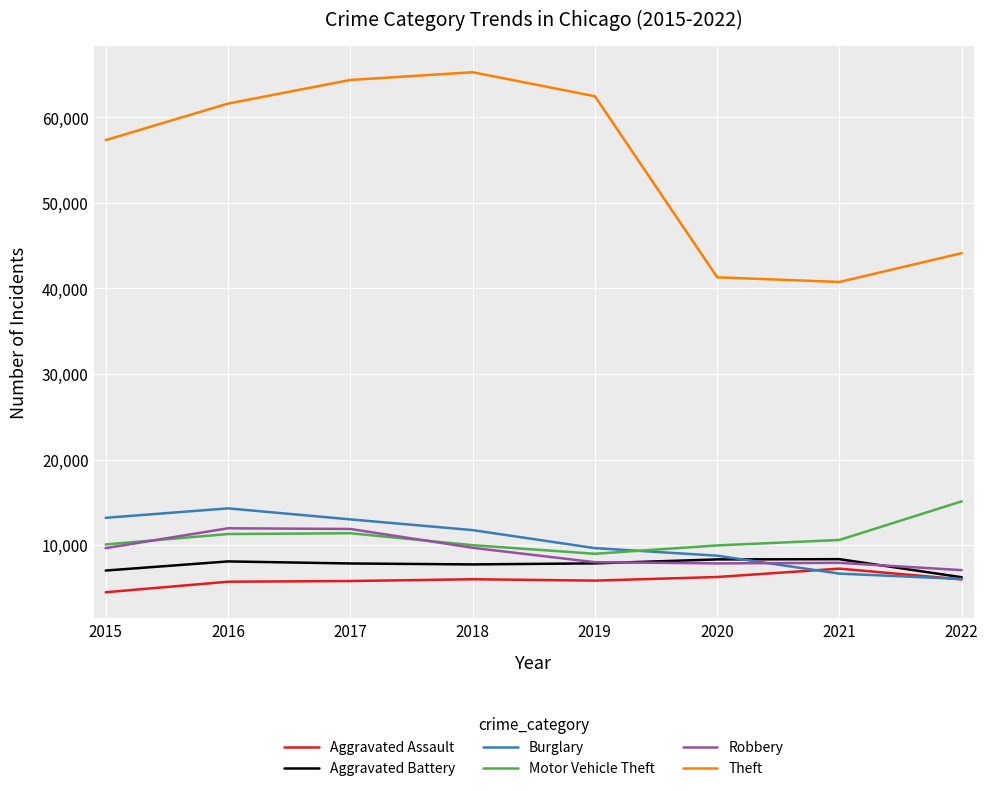

True or false: Burglary has more than 2 interior local peaks.

False